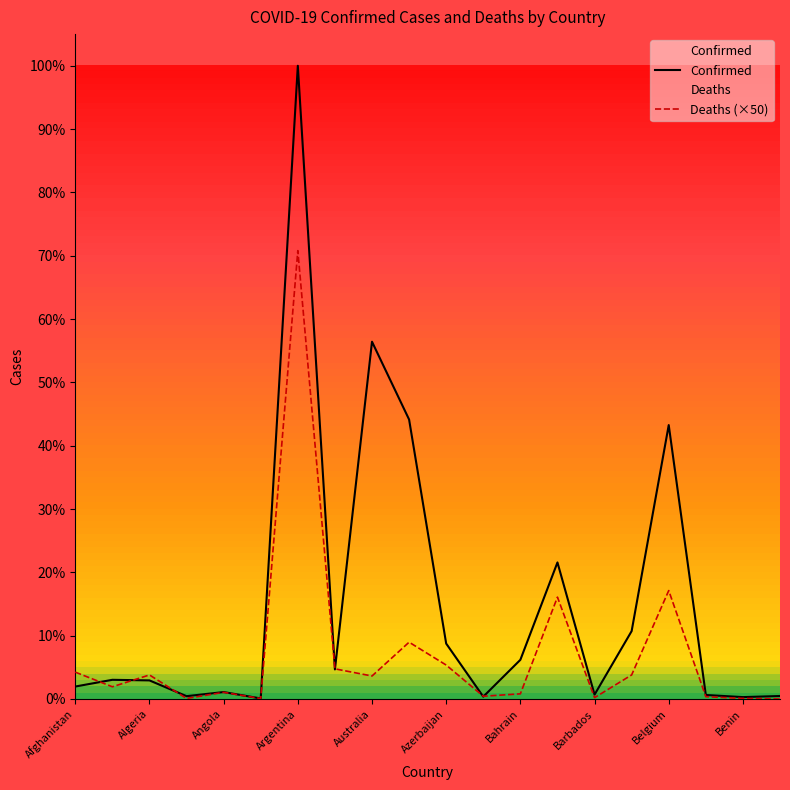

Reading left to right, what are all the values shown in this chart?

Confirmed: Afghanistan=178141	Albania=274219	Algeria=265724	Andorra=40328	Angola=99194	Antigua and Barbuda=7511	Argentina=9052536	Armenia=422678	Australia=5107611	Austria=3995418	Azerbaijan=792253	Bahamas=33358	Bahrain=560023	Bangladesh=1952109	Barbados=62214	Belarus=970443	Belgium=3915732	Belize=57318	Benin=26952	Bhutan=42856
Deaths: Afghanistan=383750	Albania=174650	Algeria=343700	Andorra=7650	Angola=95000	Antigua and Barbuda=6750	Argentina=6409900	Armenia=431050	Australia=328450	Austria=812100	Azerbaijan=485150	Bahamas=39450	Bahrain=73650	Bangladesh=1456200	Barbados=18950	Belarus=343850	Belgium=1549850	Belize=33200	Benin=8150	Bhutan=700